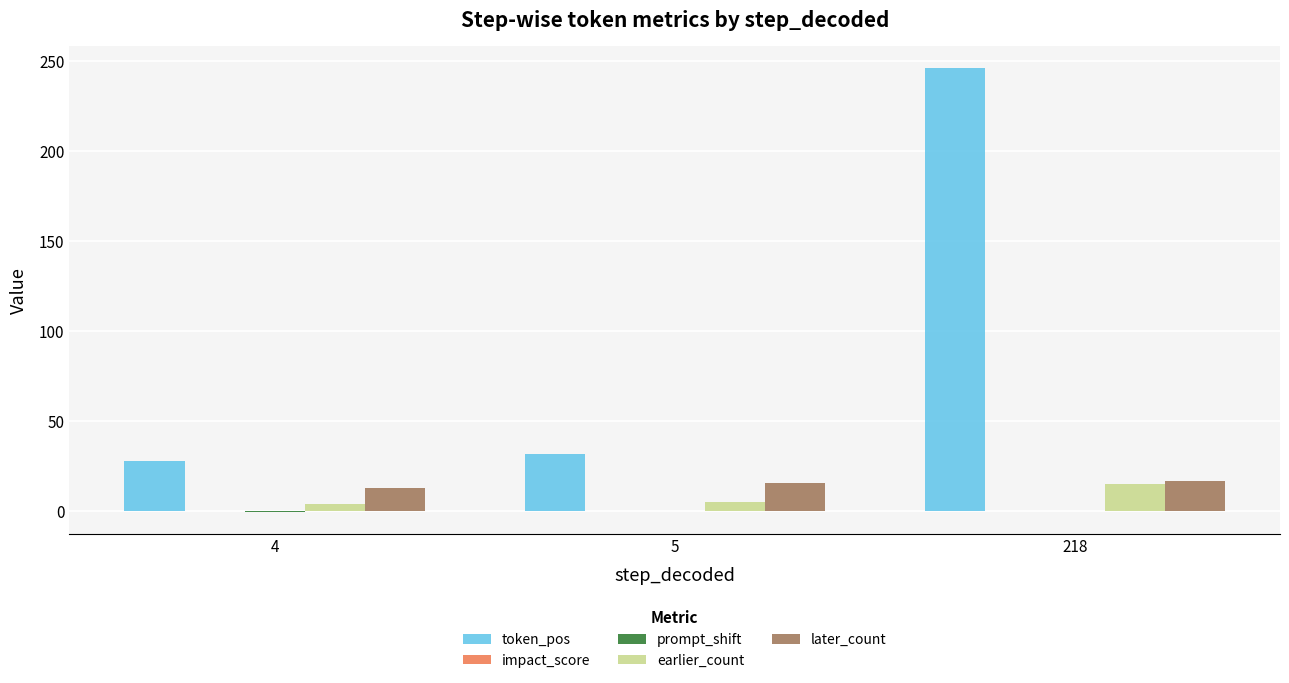

What is the maximum value shown in the chart?

246.0